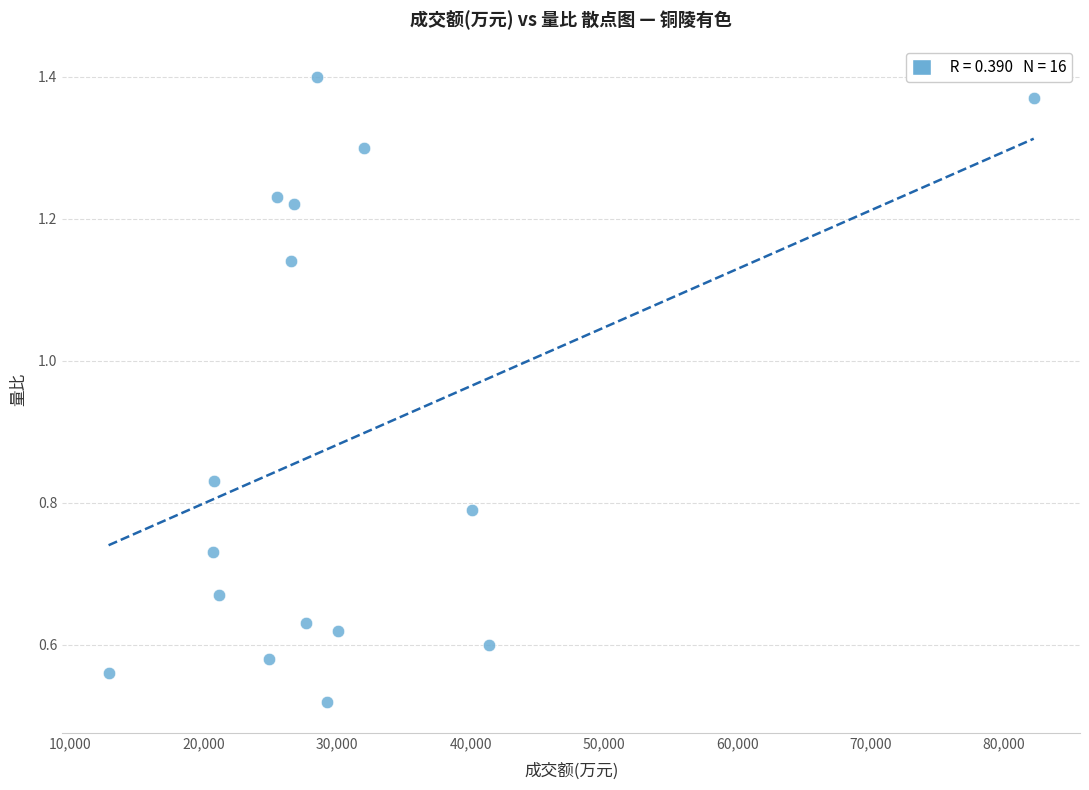

What is the range of Y values (max minus min)?

0.9